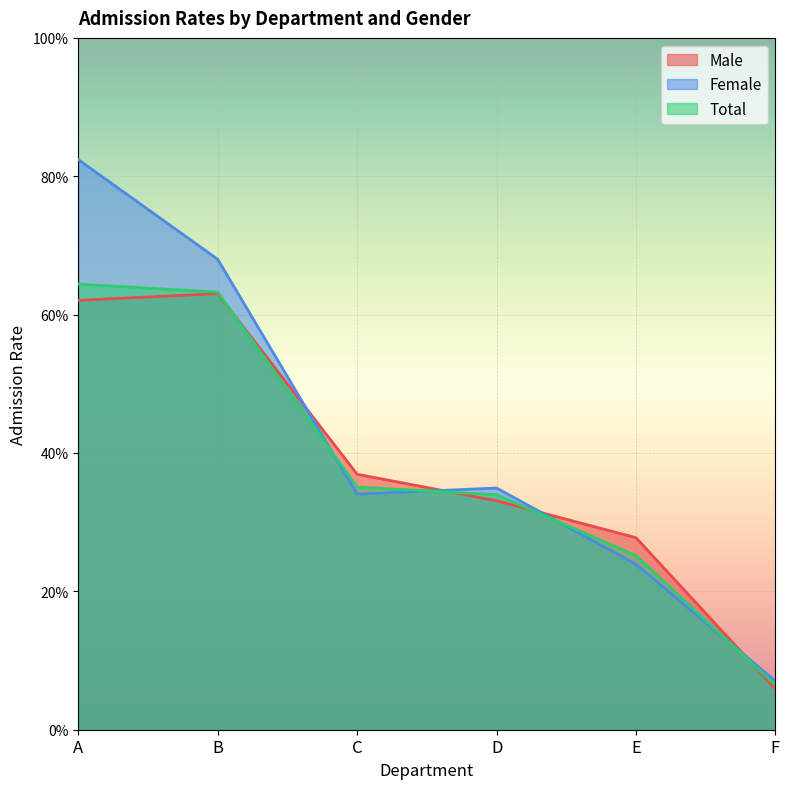

The Female series shows 0.3 at B. True or false?

False